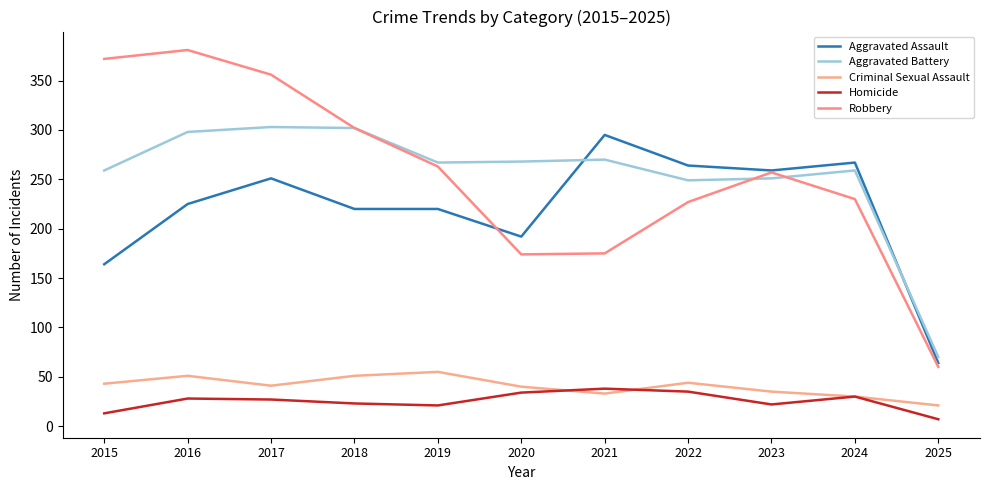

Count the number of data series in this chart.

5